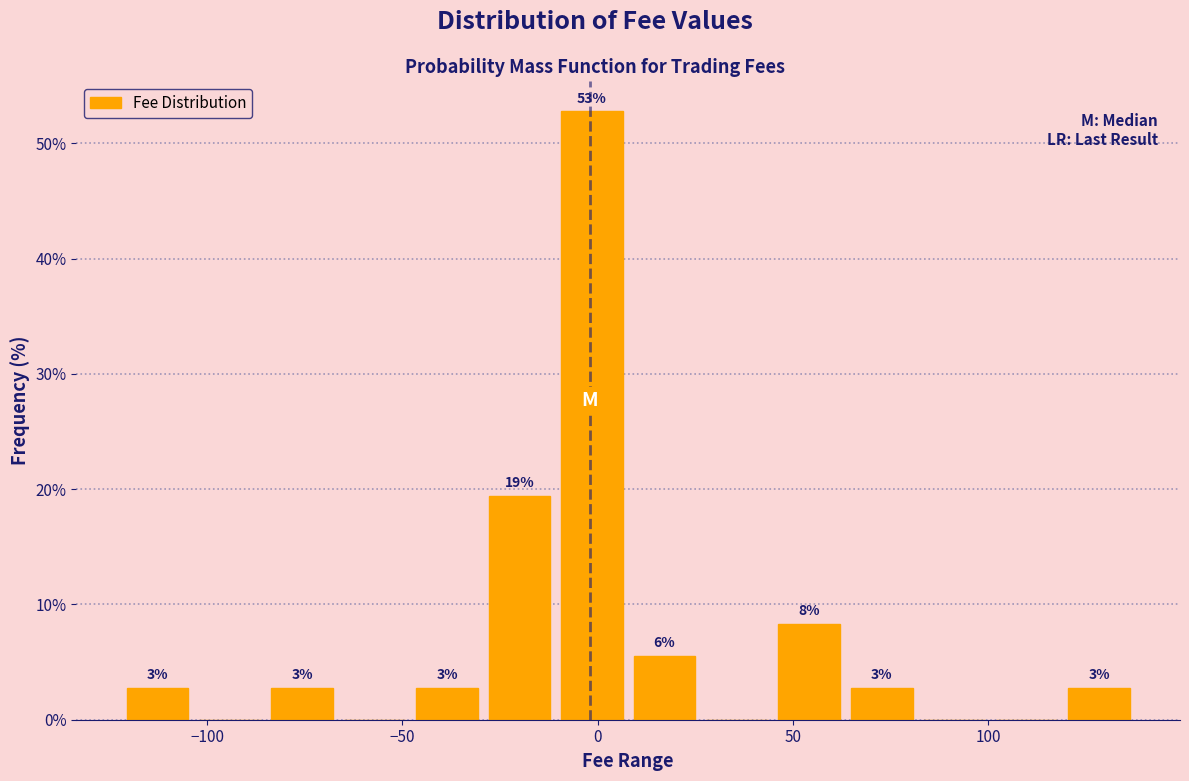

Around what value on the x-axis is the tallest bar? Give the approximate position of its centre, as read against the axis.

0